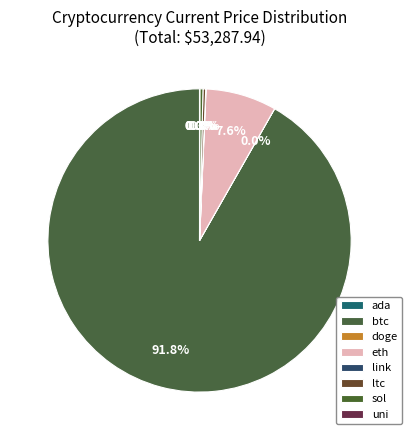

What is the largest slice in the pie chart?

btc